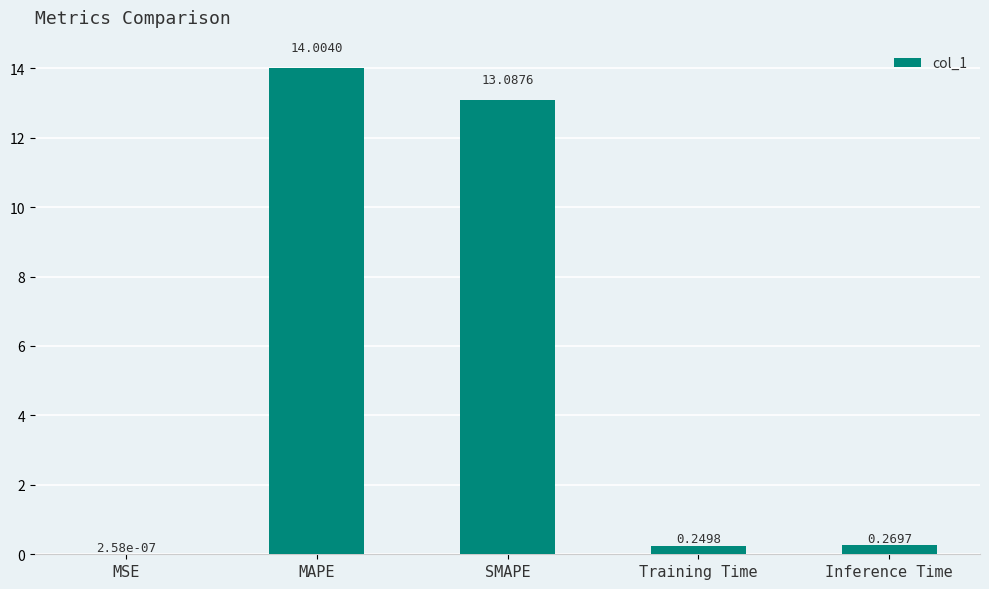

What is the sum of all values?

27.6